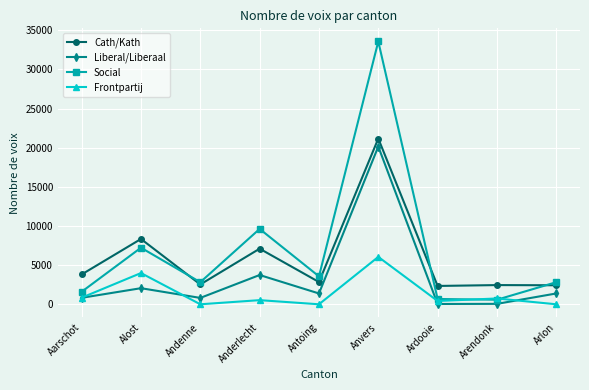

At which category does Frontpartij reach its first local peak?

Alost